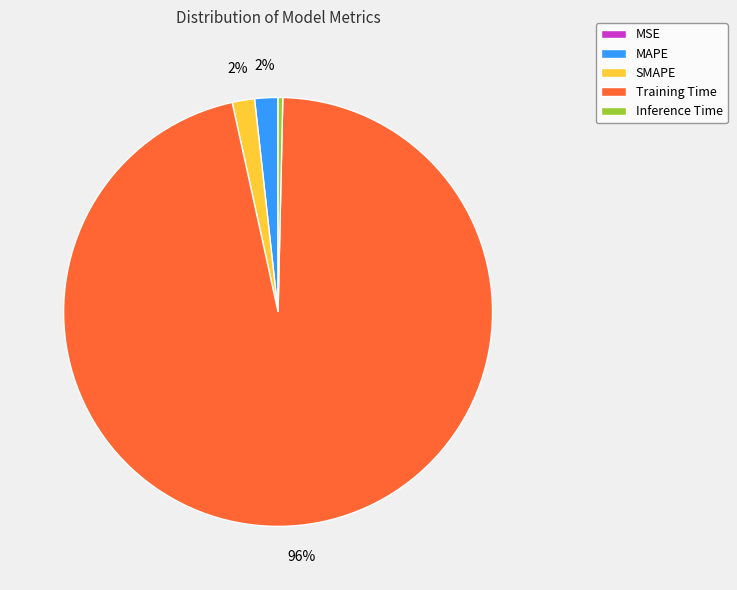

Is it true that MAPE is 2% of the pie?

True